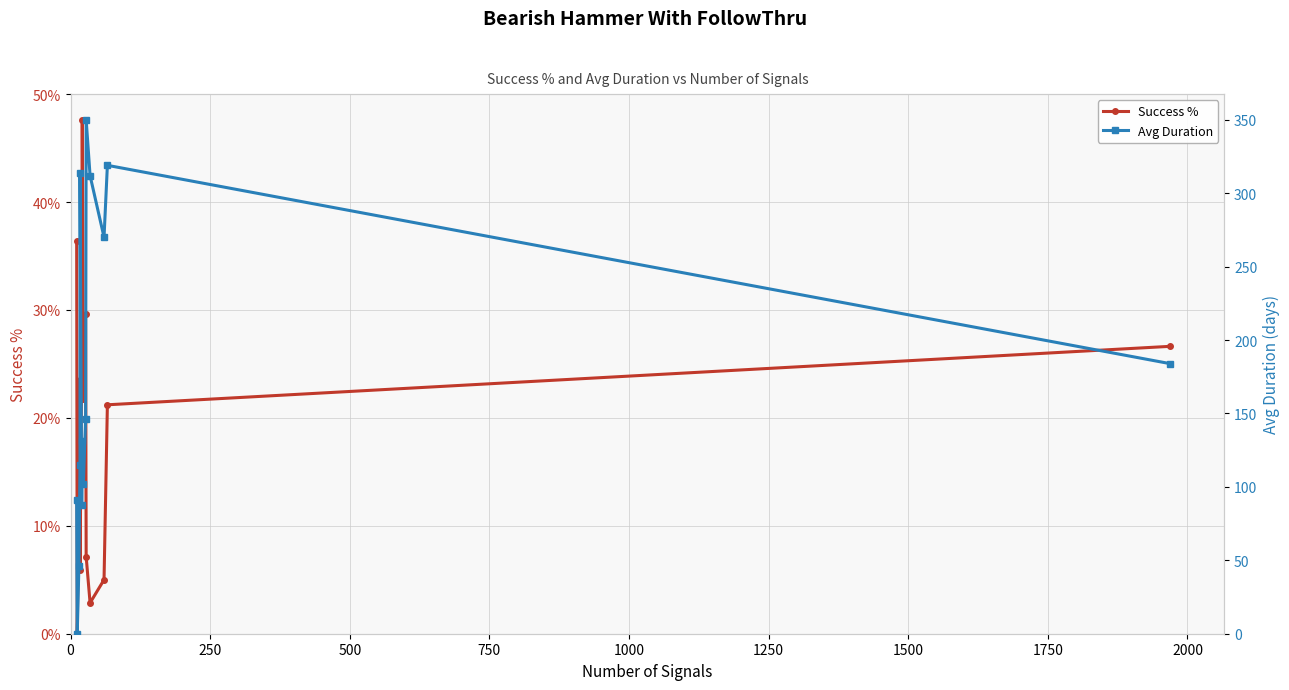

True or false: Avg Duration and Success % intersect in this chart.

False